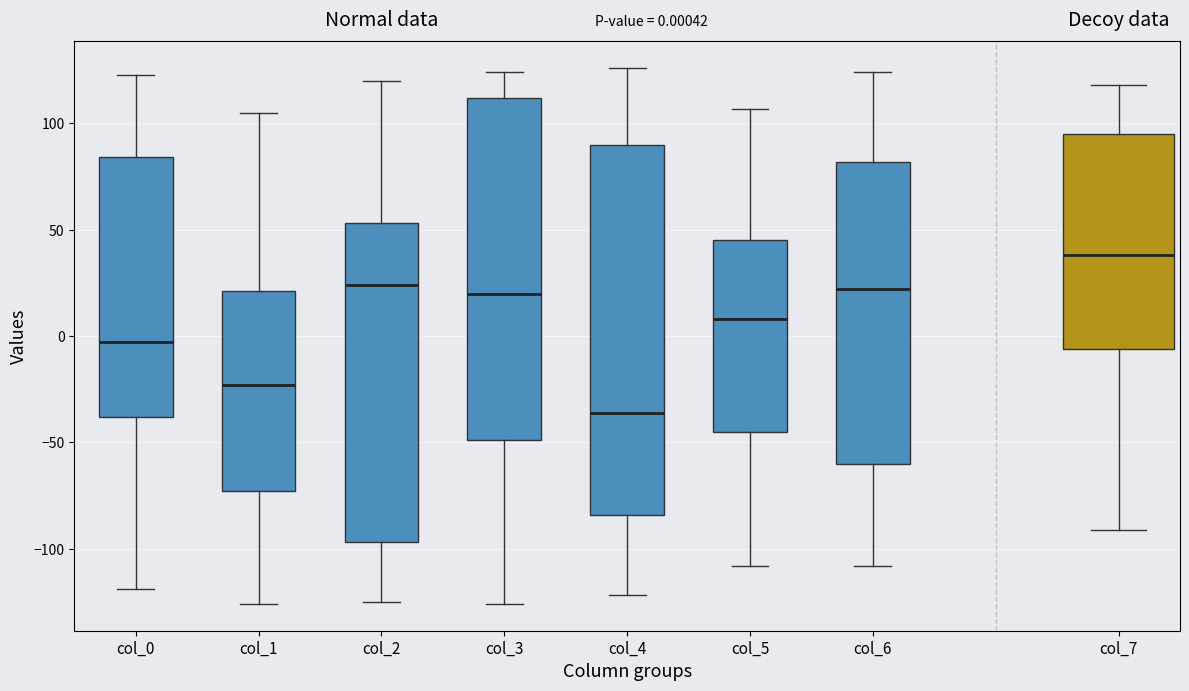

Which box's median line is the lowest?

col_4